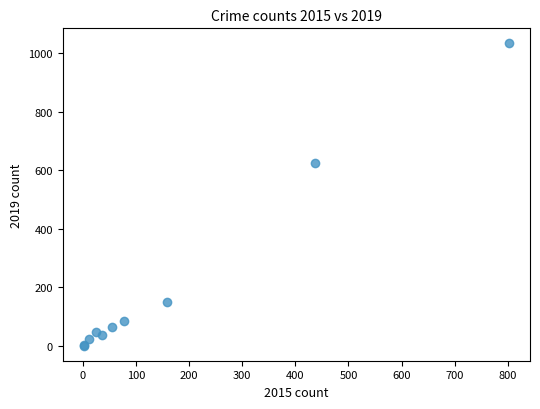

What Y value in the scatter plot is closest to 517?

623